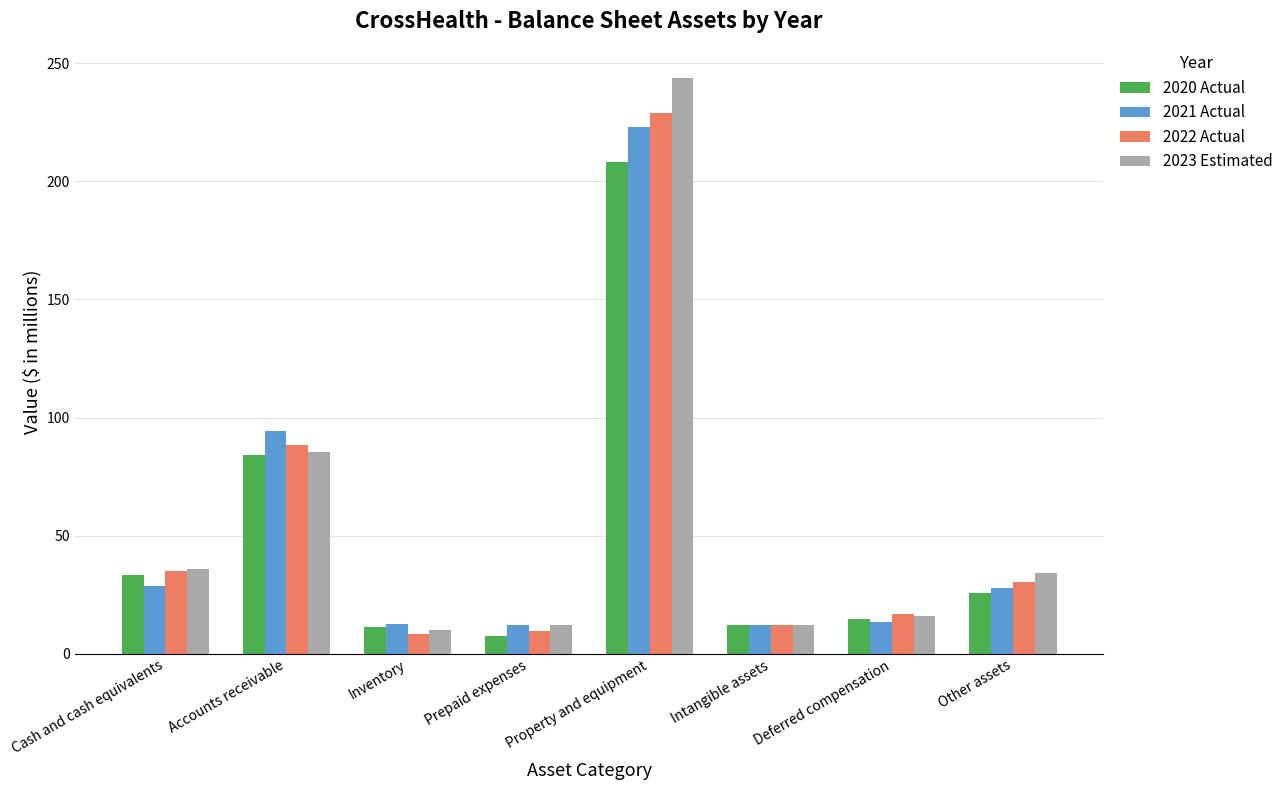

Between Cash and cash equivalents and Deferred compensation, which series saw the biggest shift?

2023 Estimated